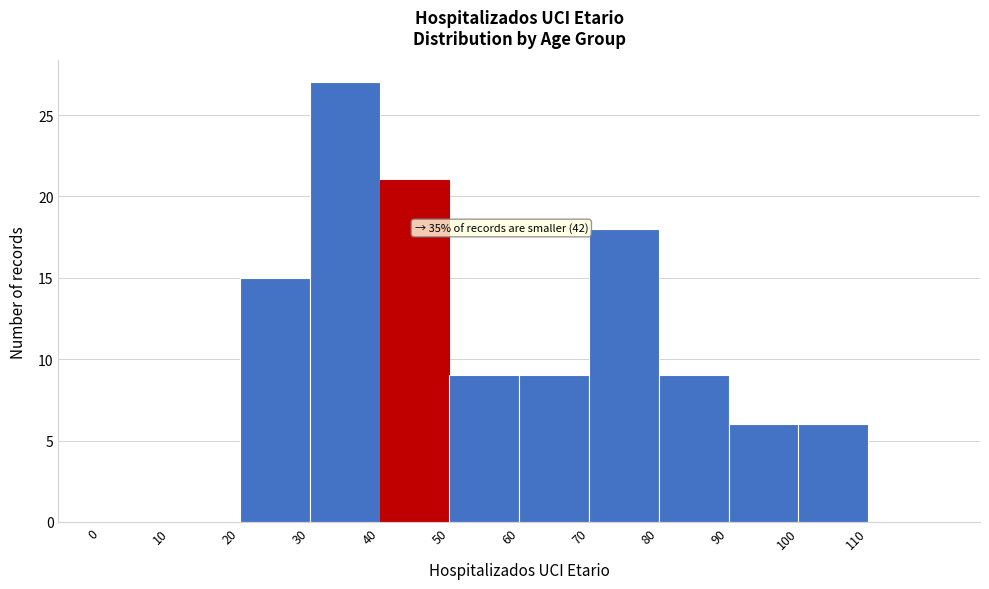

Which range on the x-axis has the tallest bar?

30 to 40